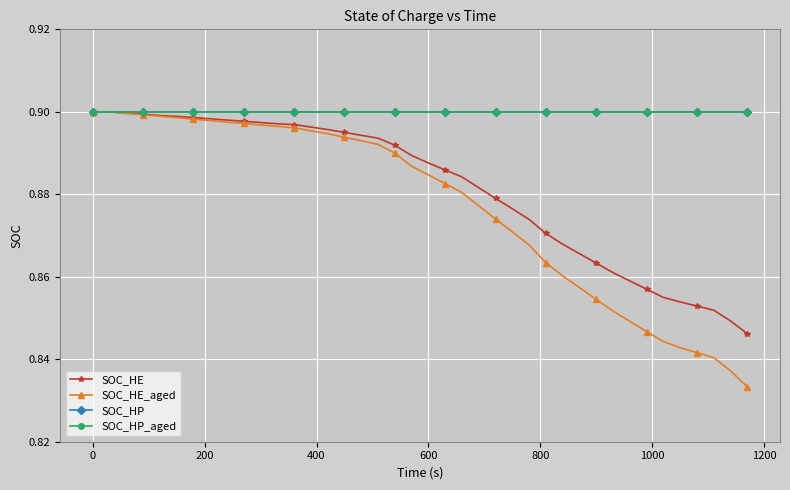

True or false: SOC_HE_aged and SOC_HP_aged cross at least once.

False